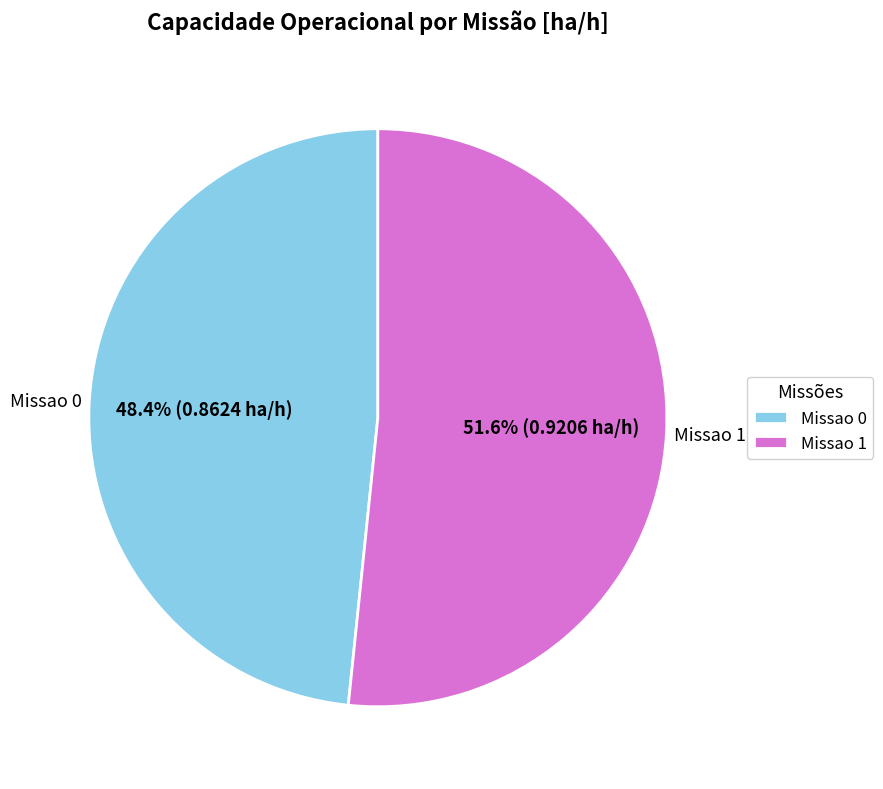

Between Missao 0 and Missao 1, which is larger?

Missao 1